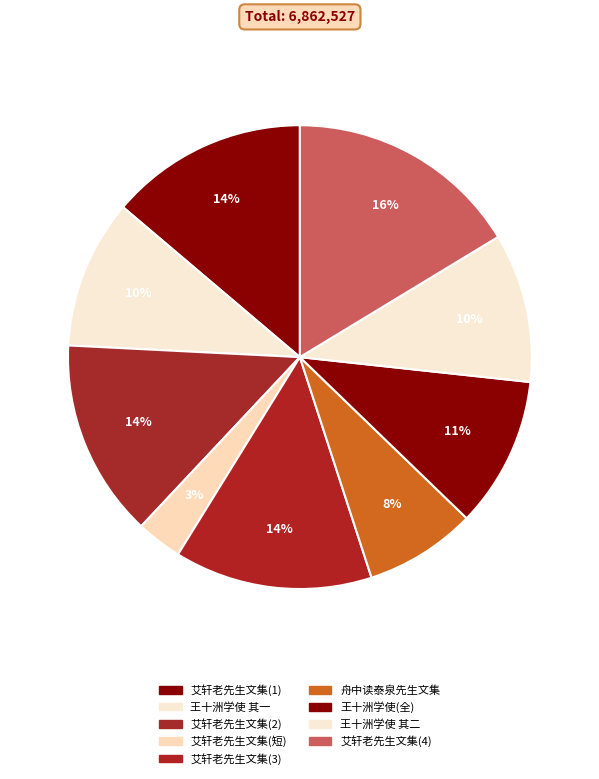

Is there a majority slice in this chart?

No